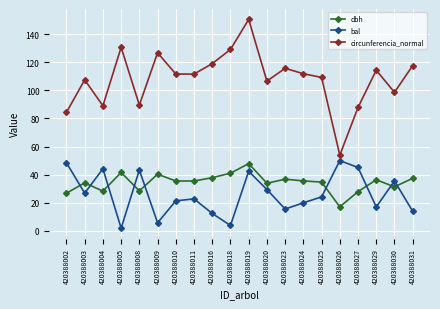

How many values in the bal series exceed 24?

10